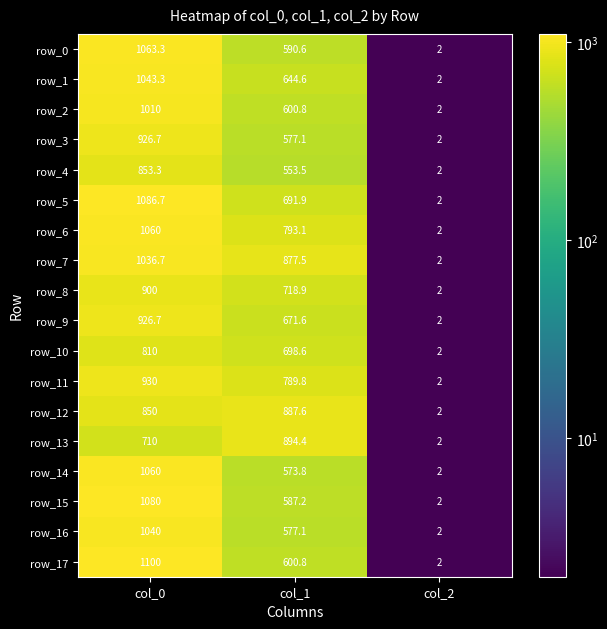

What is the sum of the row_6 values at col_1 and col_2?

795.1